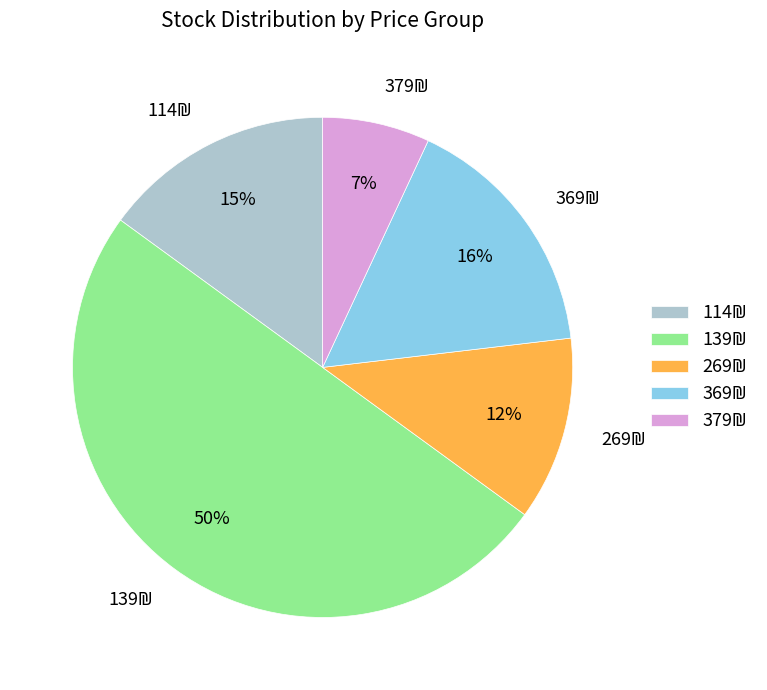

To the nearest percent, what is the average slice percentage?

20%